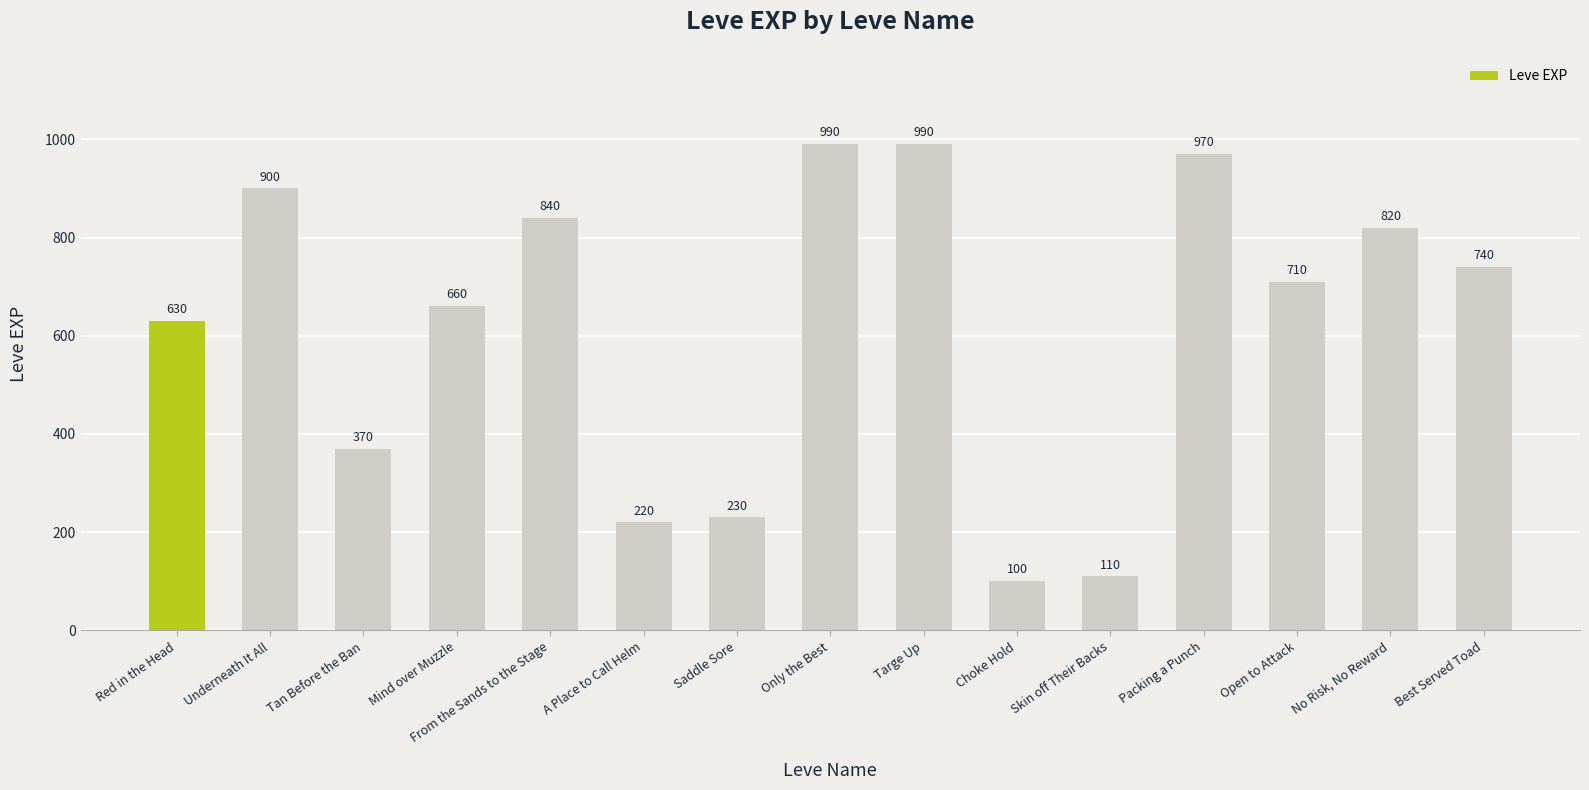

What position from the right is Best Served Toad?

1